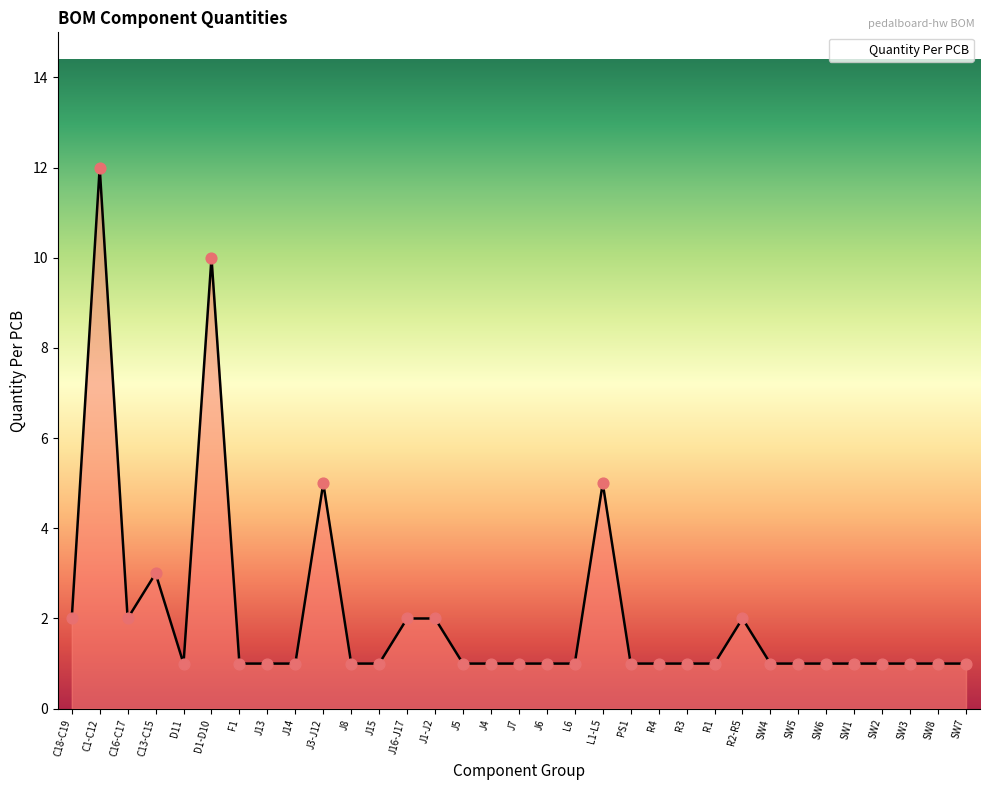

Approximately how many times larger is the value at R1 compared to R2-R5?

0.5